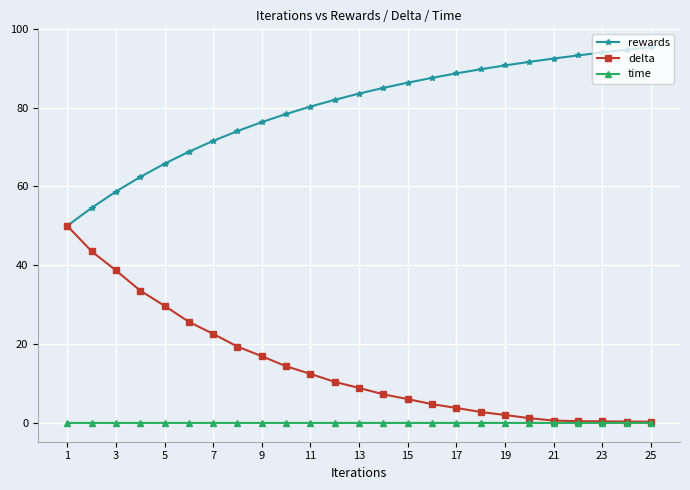

At how many categories does at least one series exceed 47?

25